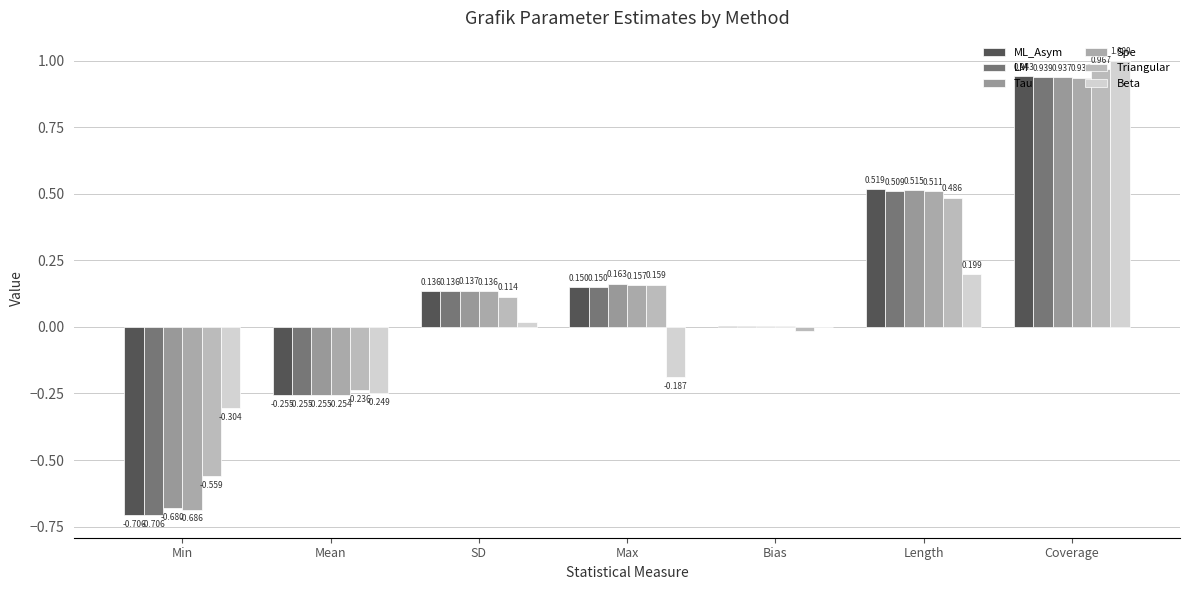

Between SD and Bias, which series saw the biggest shift?

Tau